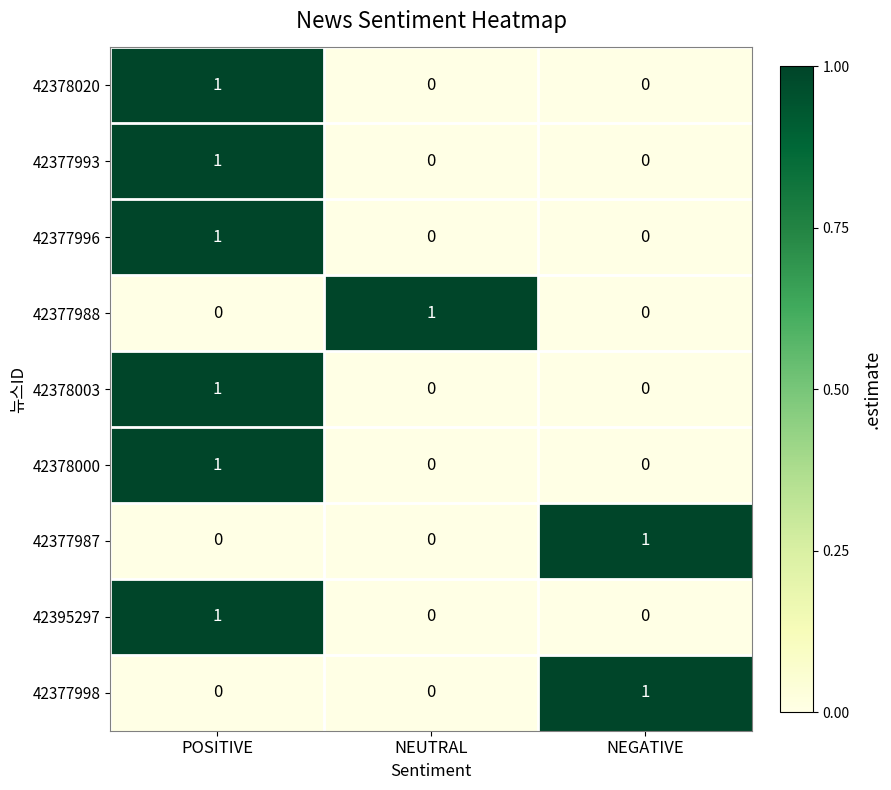

How many categories are shown in the chart?

3